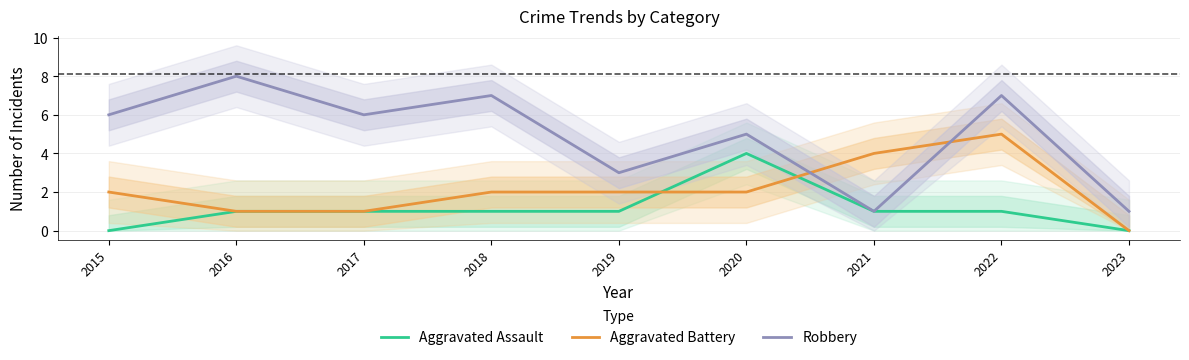

True or false: Robbery and Aggravated Assault cross at least once.

False